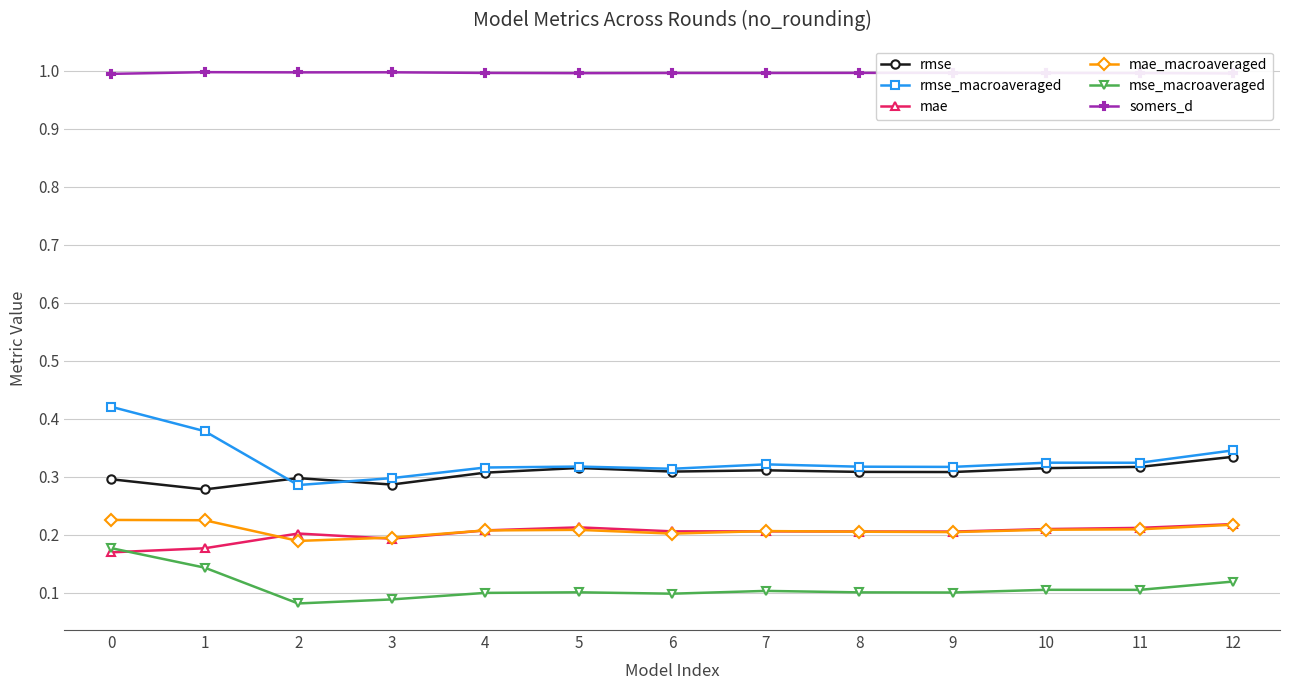

What are all the series names shown in the legend?

rmse, rmse_macroaveraged, mae, mae_macroaveraged, mse_macroaveraged, somers_d